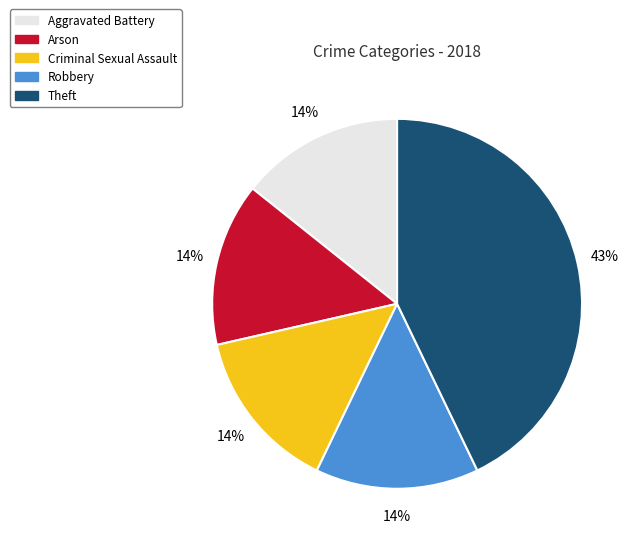

Does any single category account for the majority?

No